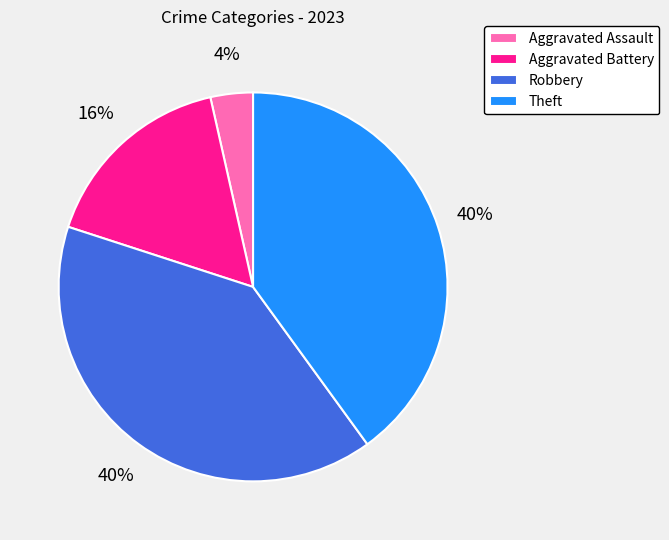

Does Robbery represent more than half of the total?

No